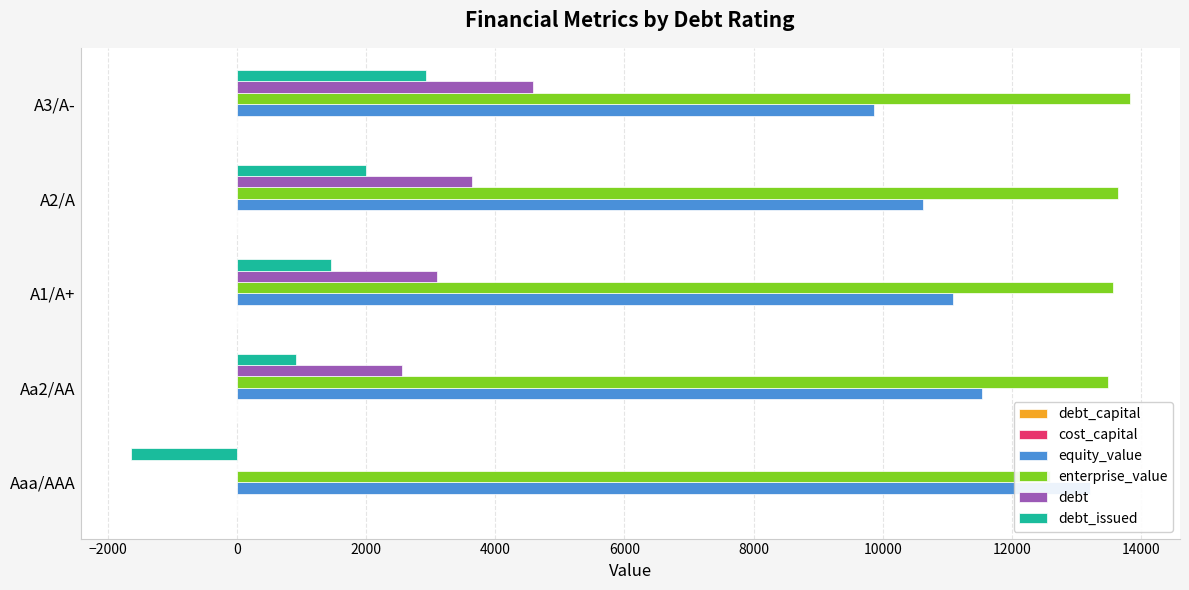

Between A2/A and A3/A-, which series saw the biggest shift?

debt_issued